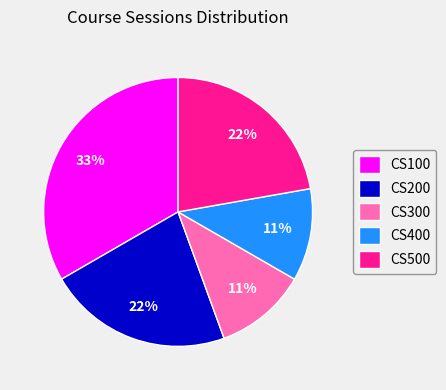

Which slice is the largest?

CS100